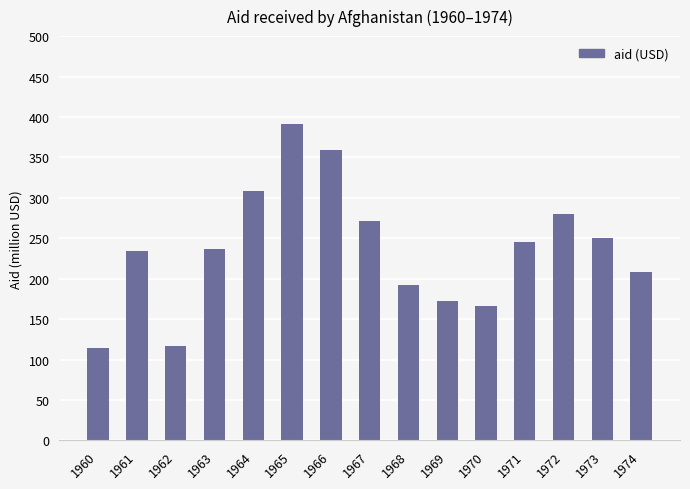

Are the bars horizontal?

No